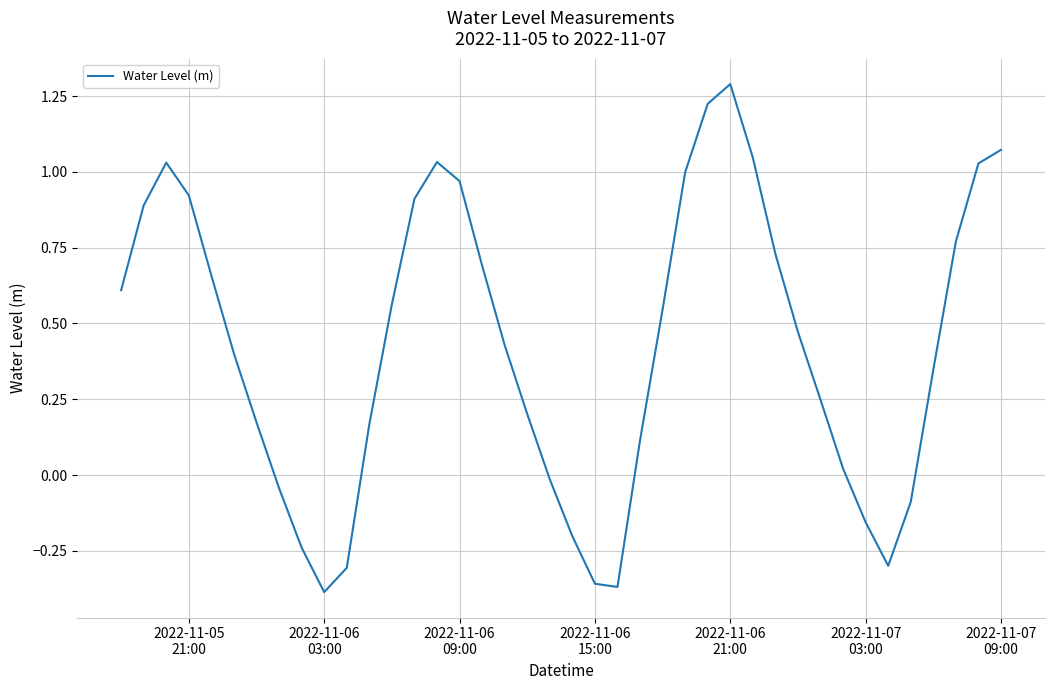

What is the difference between the maximum and minimum values?

1.7